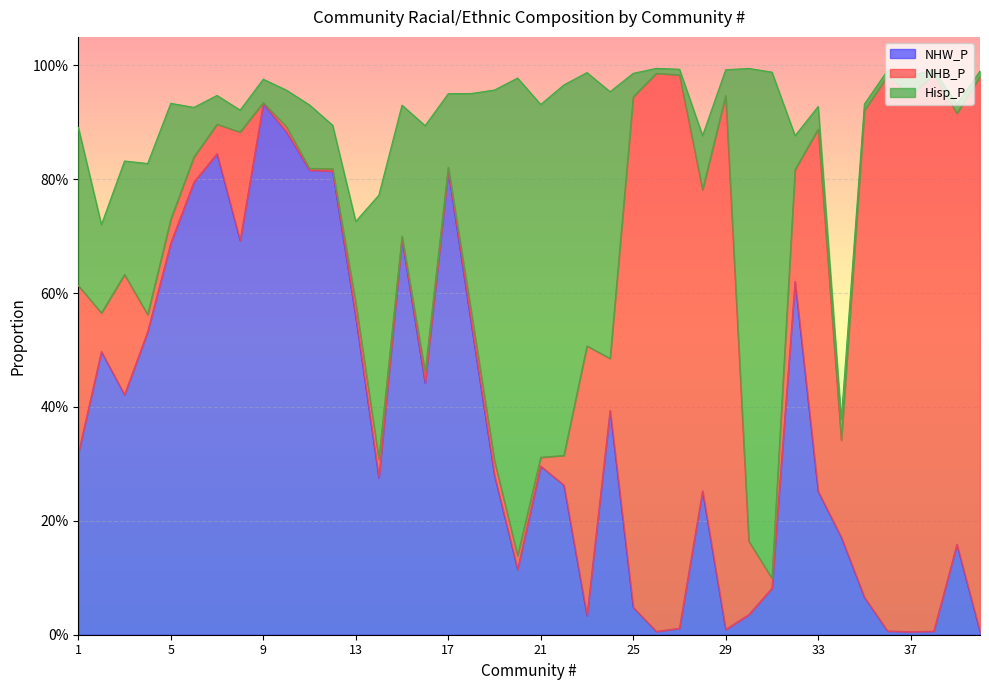

Is it true that Hisp_P equals 0.0 at 39?

False